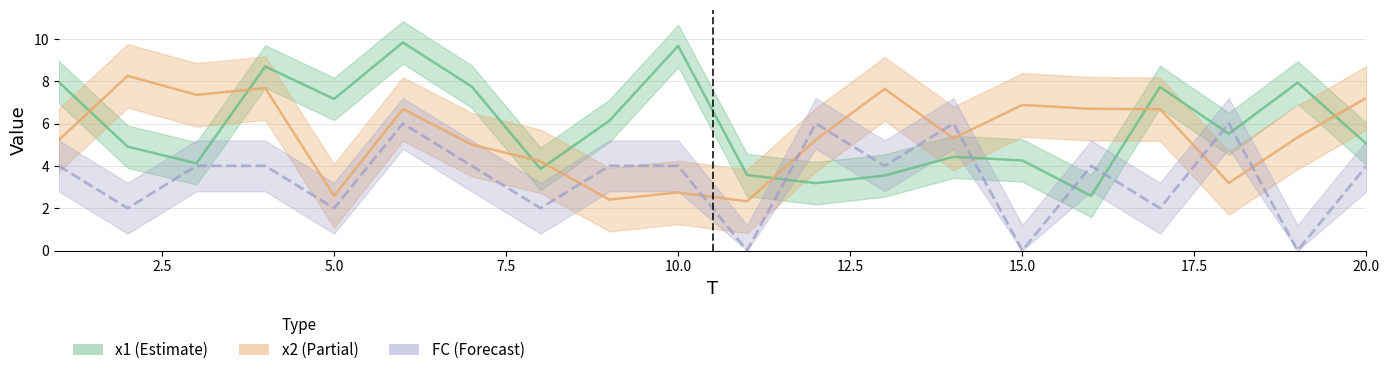

True or false: FC and x2 cross at least once.

True